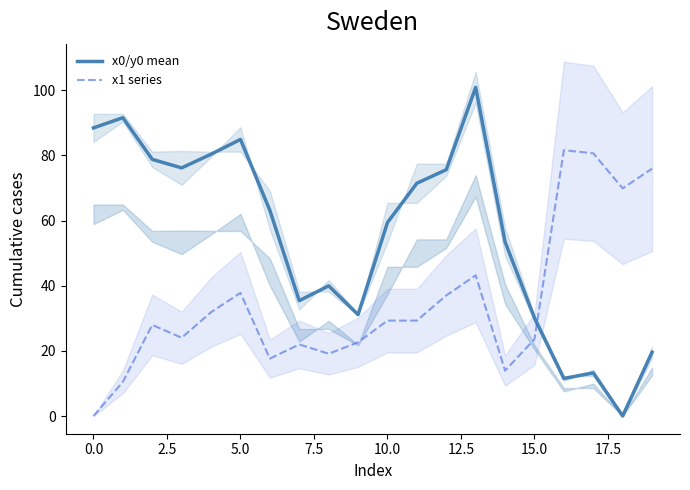

At which label does x0/y0 mean first exceed 63?

0.0